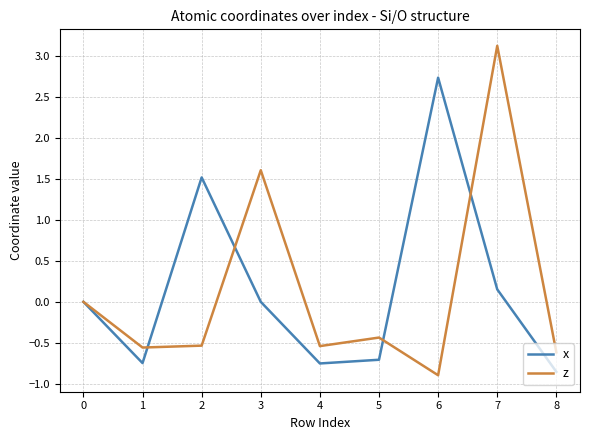

Is the value of x at 6 greater than the value of z at 7?

No